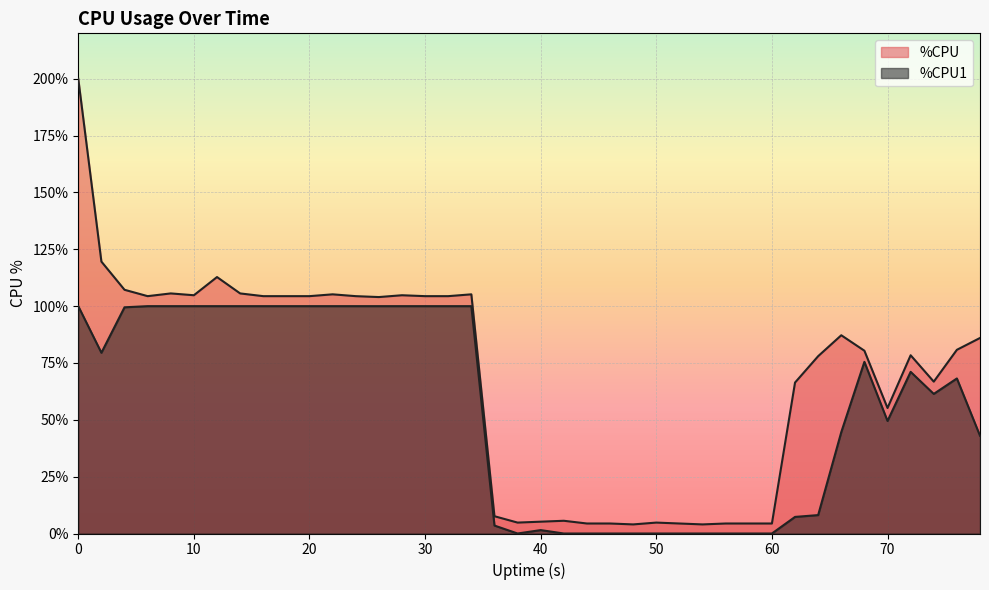

Is the value of %CPU at 20 greater than the value of %CPU1 at 48?

Yes